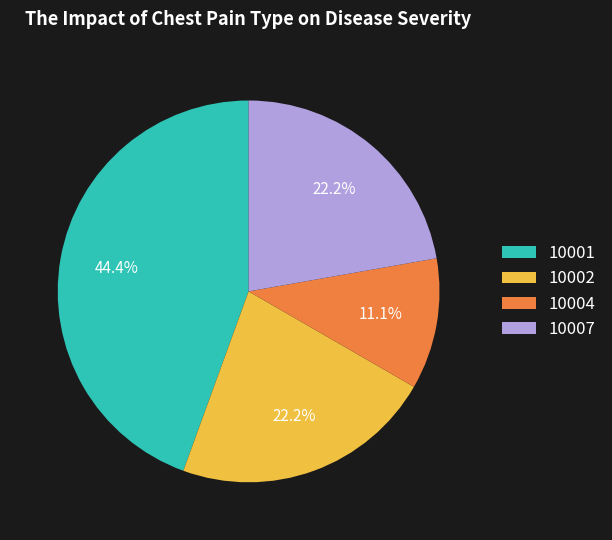

Which has a higher value, 10001 or 10004?

10001